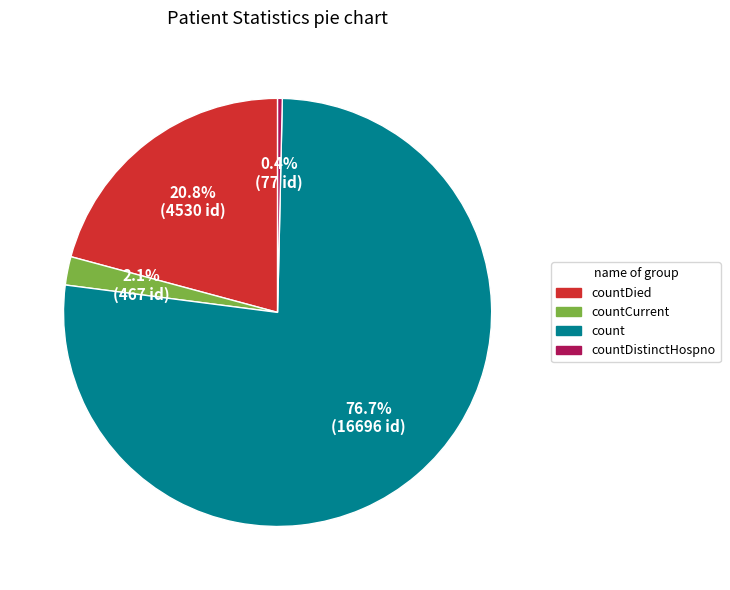

Does any single category account for the majority?

Yes